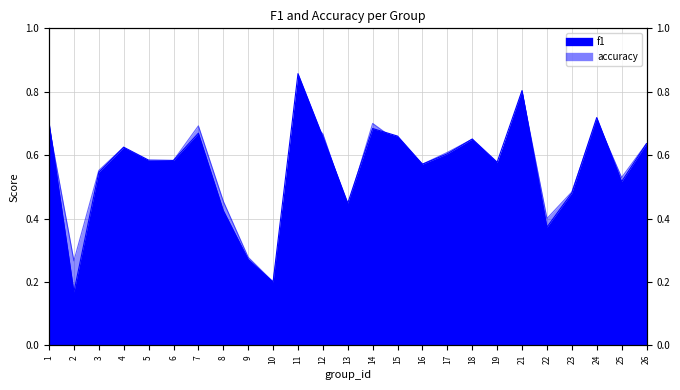

Which category has the lowest value in the f1 series?

2